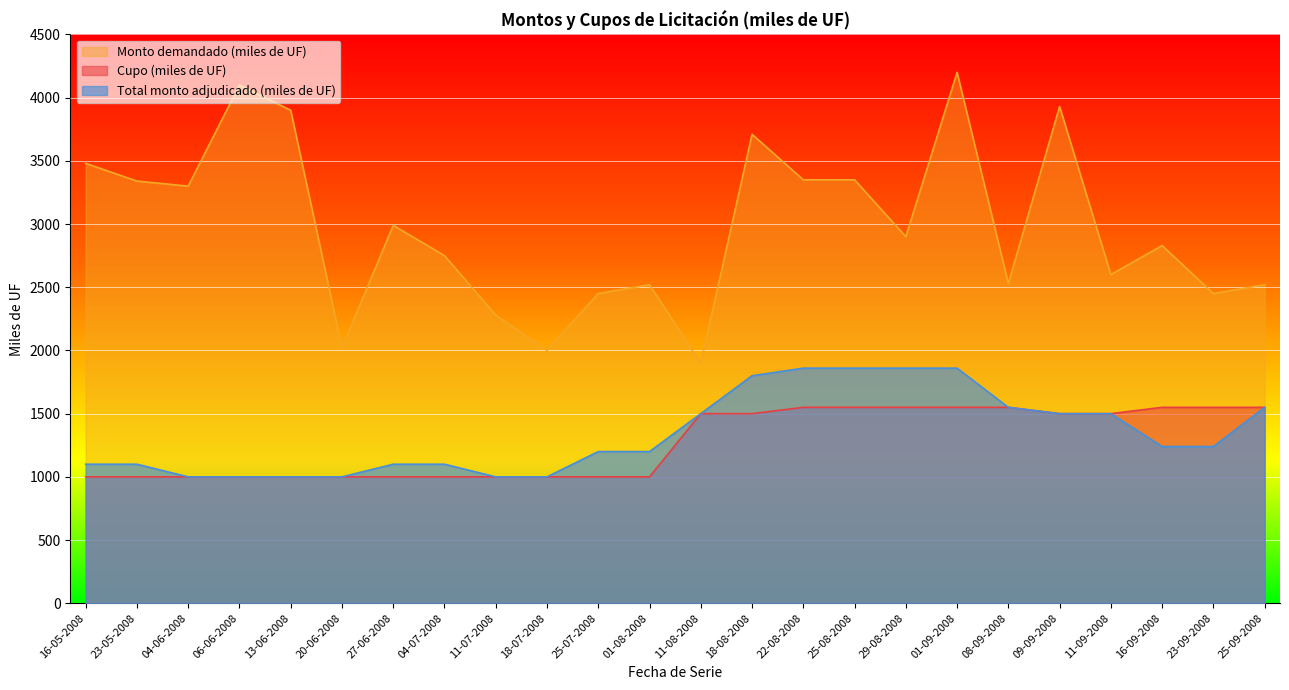

True or false: Total monto adjudicado (miles de UF) and Monto demandado (miles de UF) cross at least once.

False